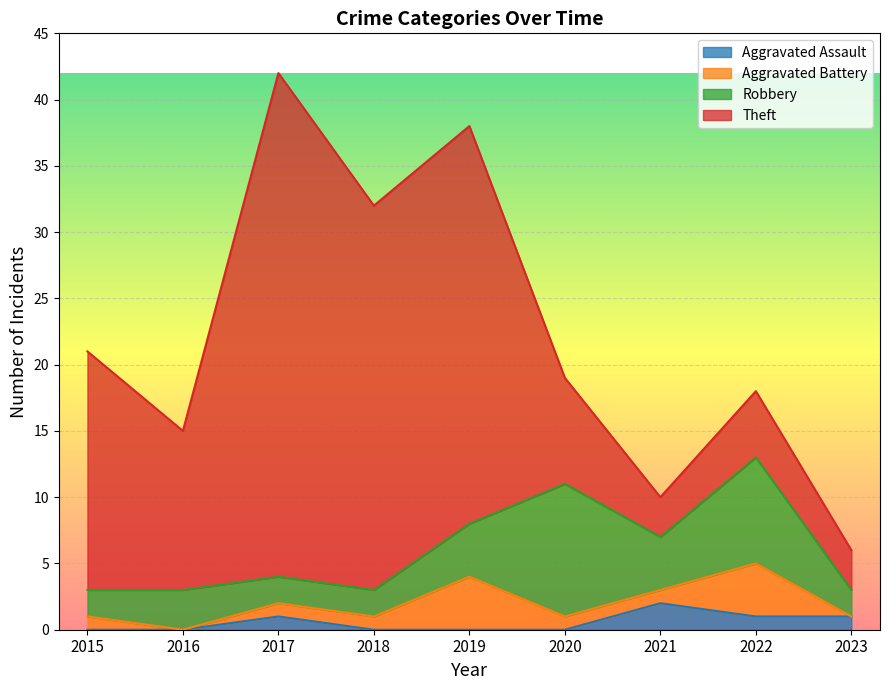

How many series are shown in this chart?

4